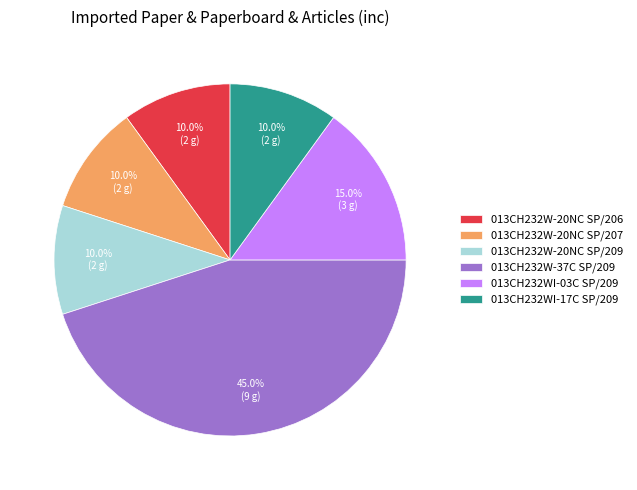

How much of the chart is everything except 013CH232W-20NC SP/206?

90.0%